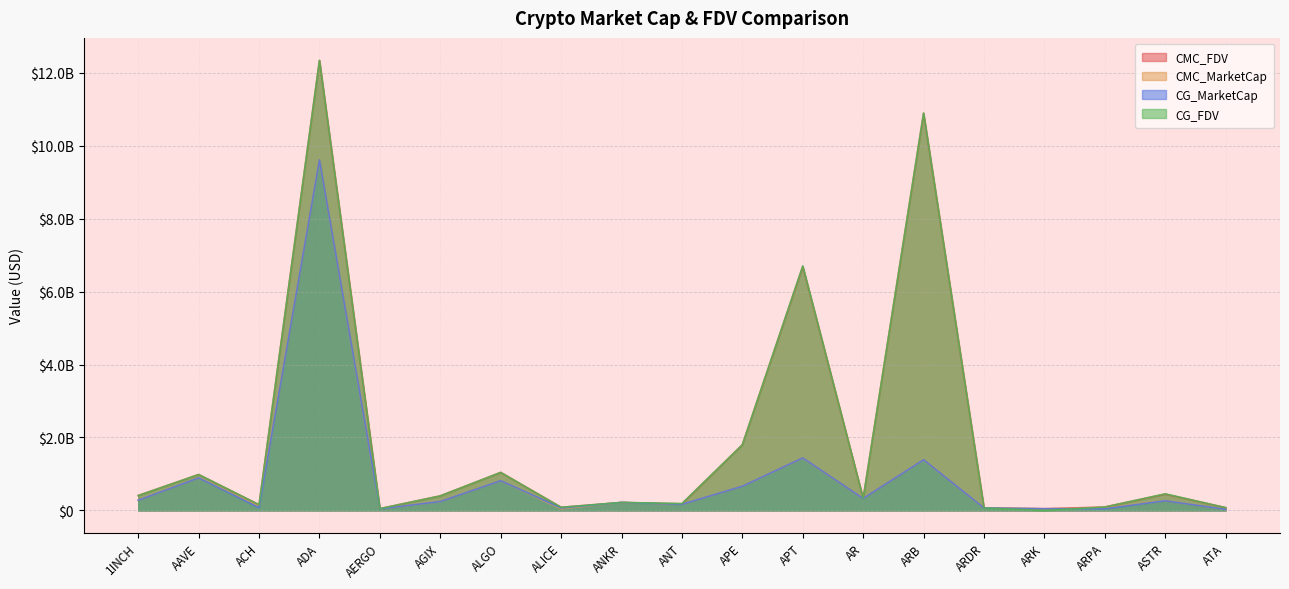

Between which two adjacent categories do CMC_FDV and CG_FDV first intersect?

1INCH and AAVE